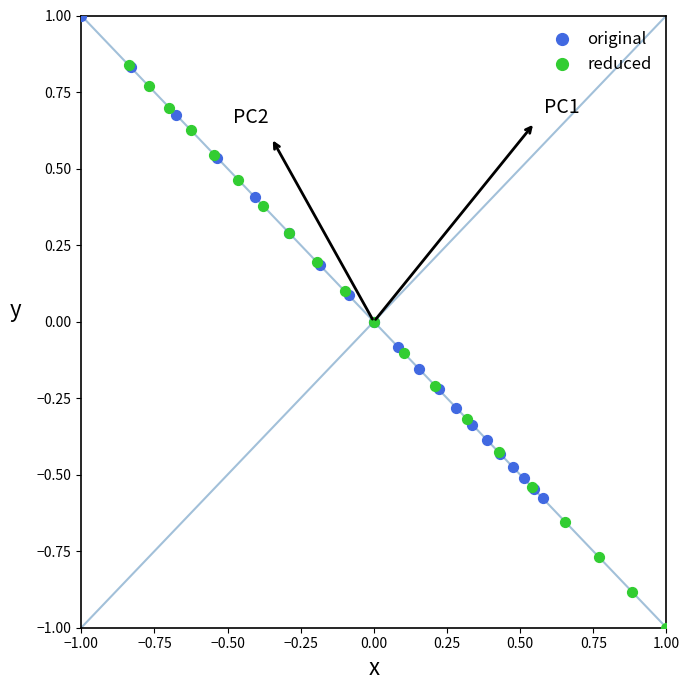

Which series reaches the maximum Y coordinate?

original